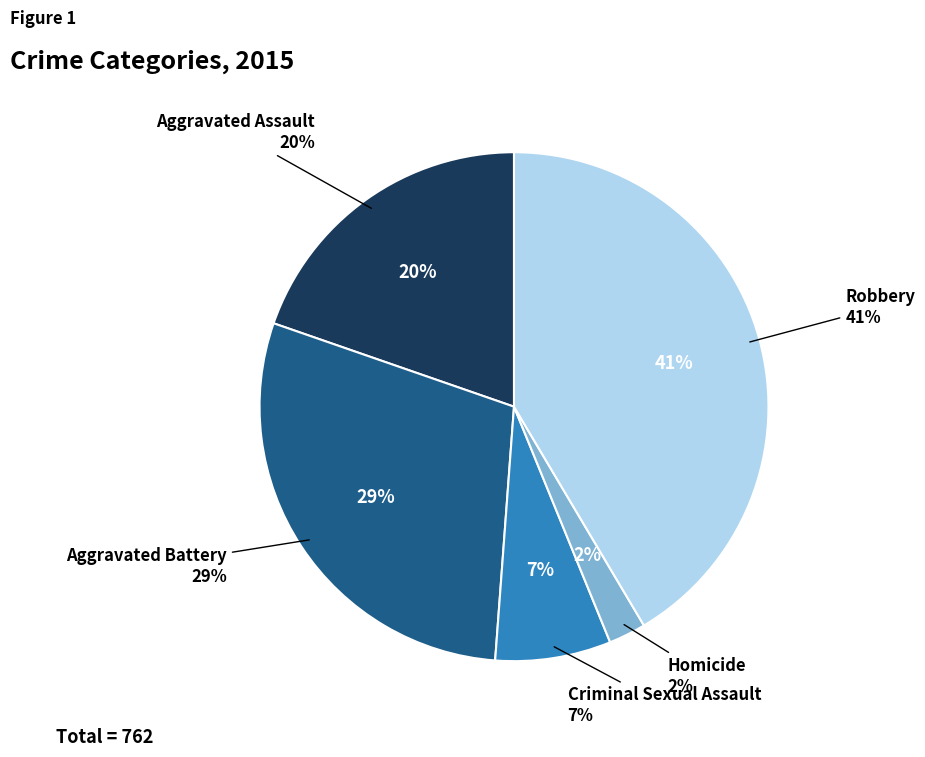

How many slices are in this pie chart?

5